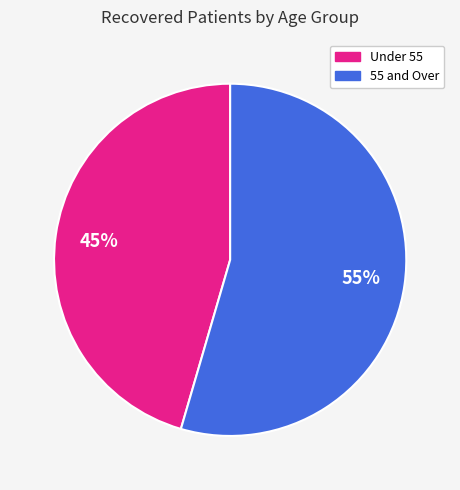

Is there a majority slice in this chart?

Yes